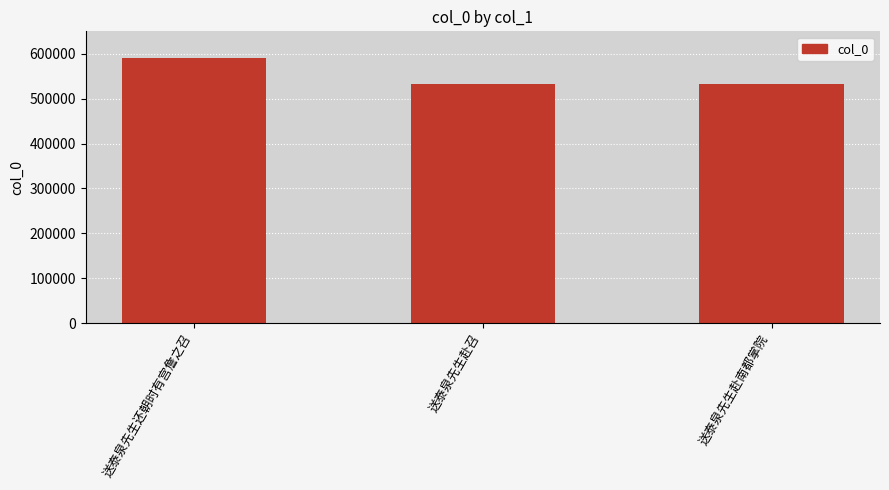

What value does the data have at 送泰泉先生赴召, to the nearest 10?

533450